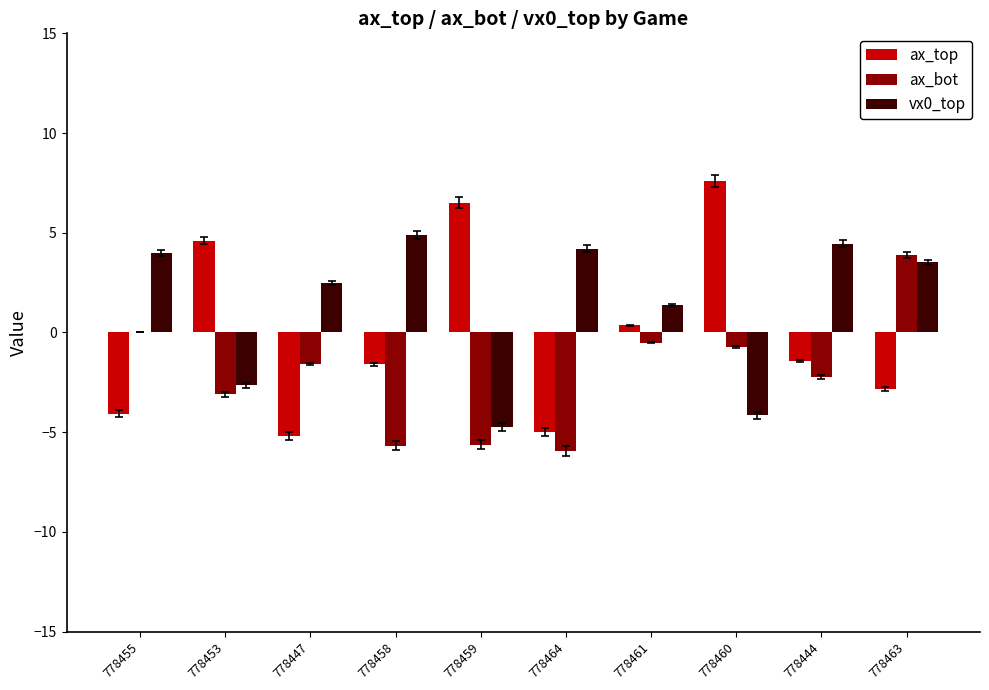

At which category is the sum across all series the highest?

778463